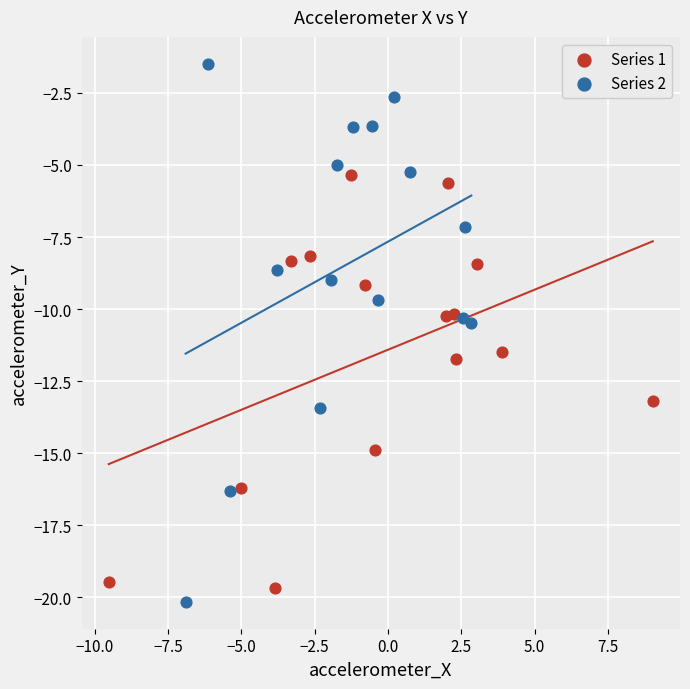

Which series has the largest Y range (max minus min)?

Series 2